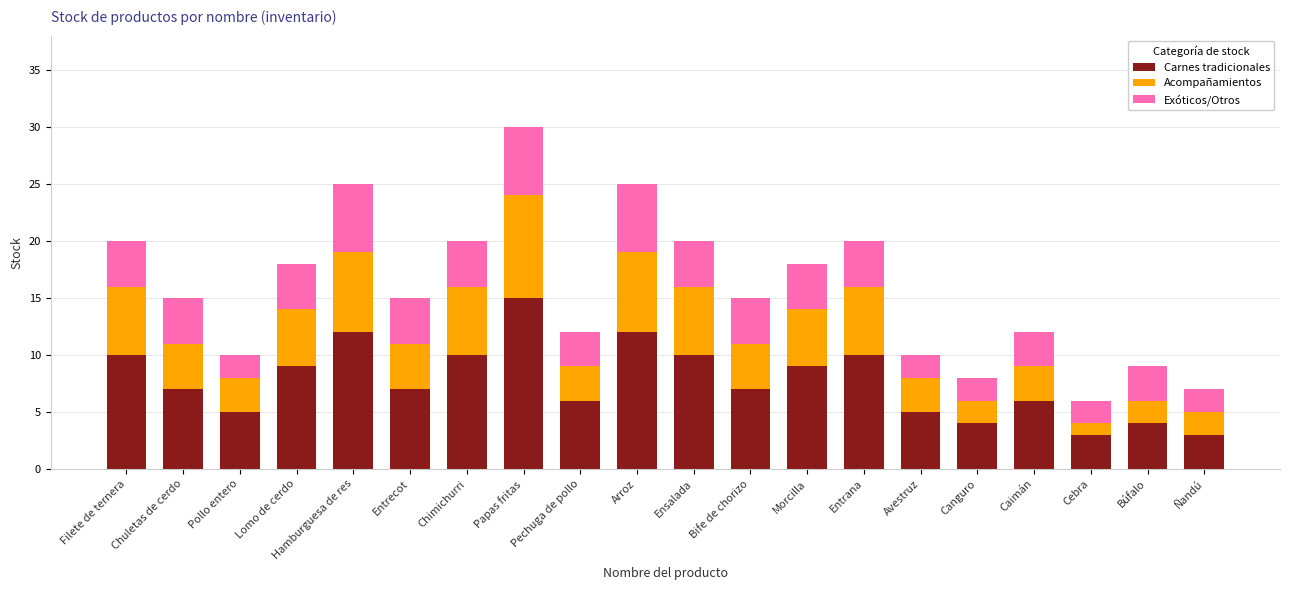

Which category has the highest value in the Carnes tradicionales series?

Papas fritas